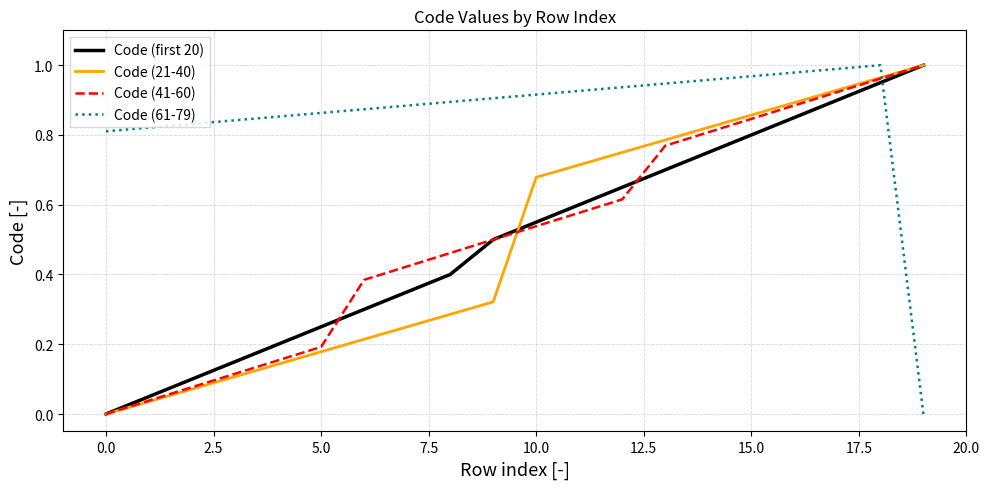

Which series has the largest total across all categories?

Code (61-79)